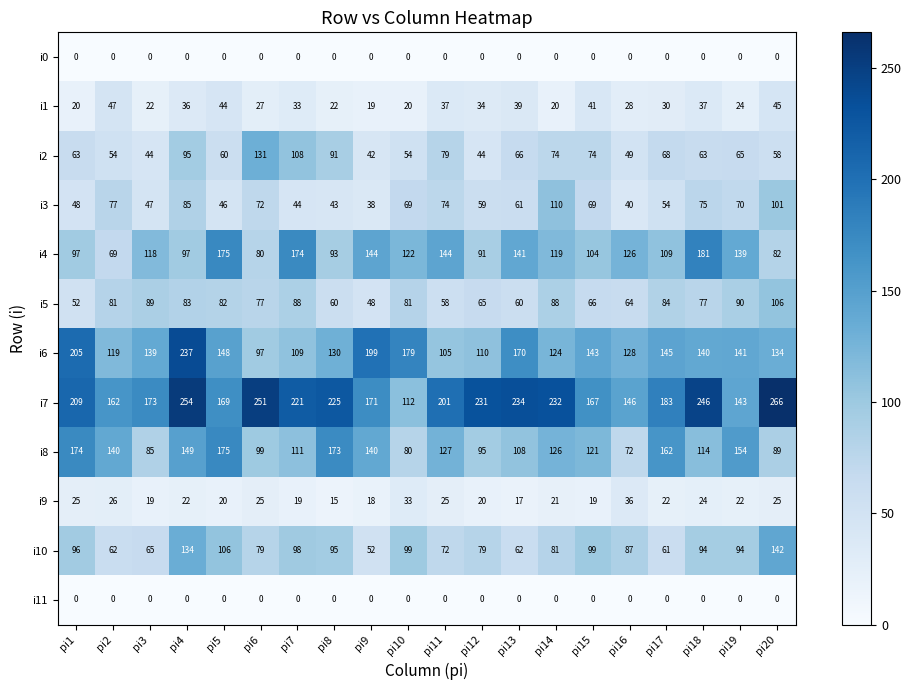

The i3 series shows 77 at pi2. True or false?

True